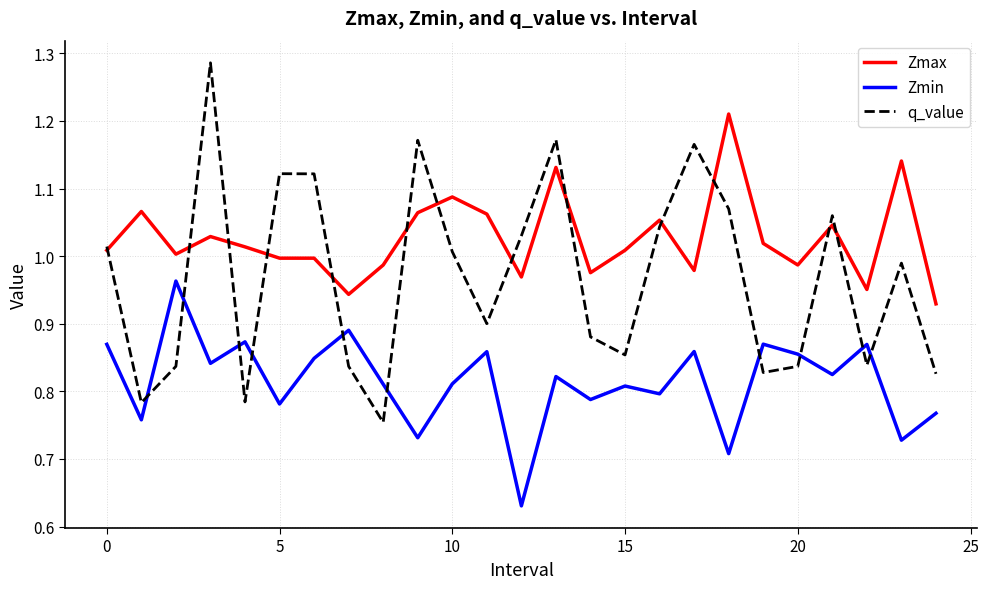

True or false: Zmin and Zmax intersect in this chart.

False